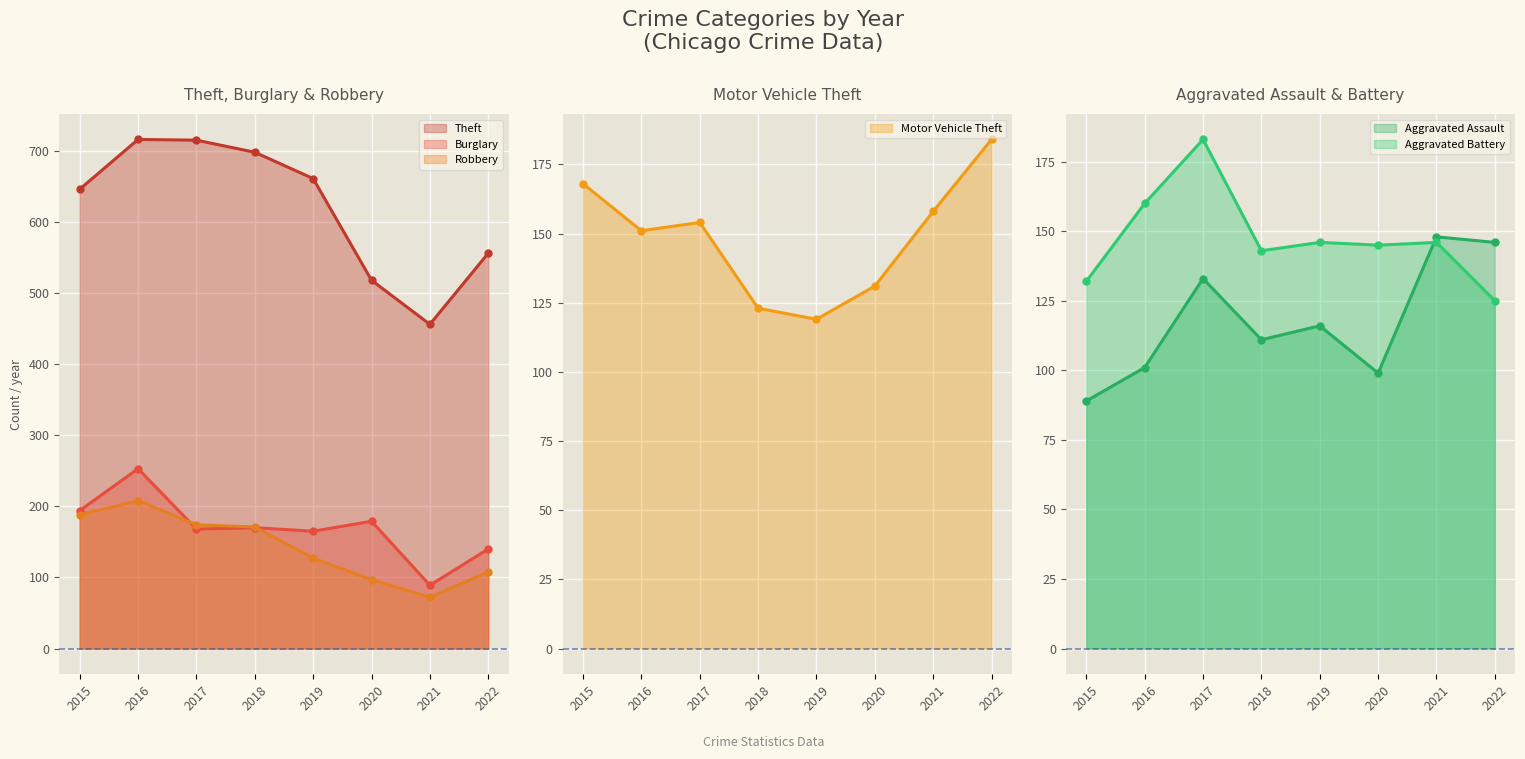

The Theft series shows 556 at 2022. True or false?

True